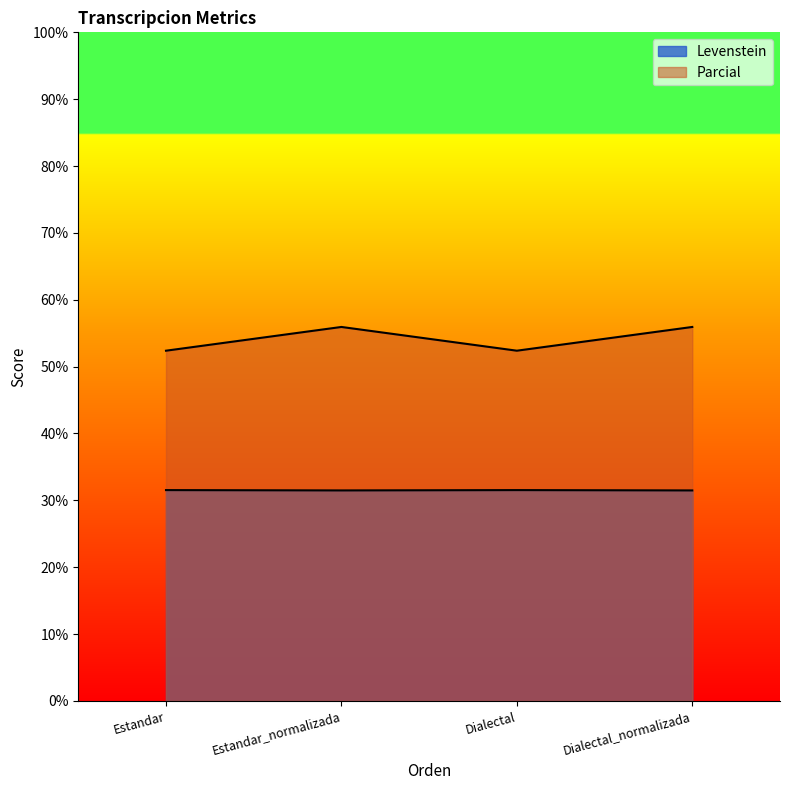

What is the sum of all Levenstein values?

126.0